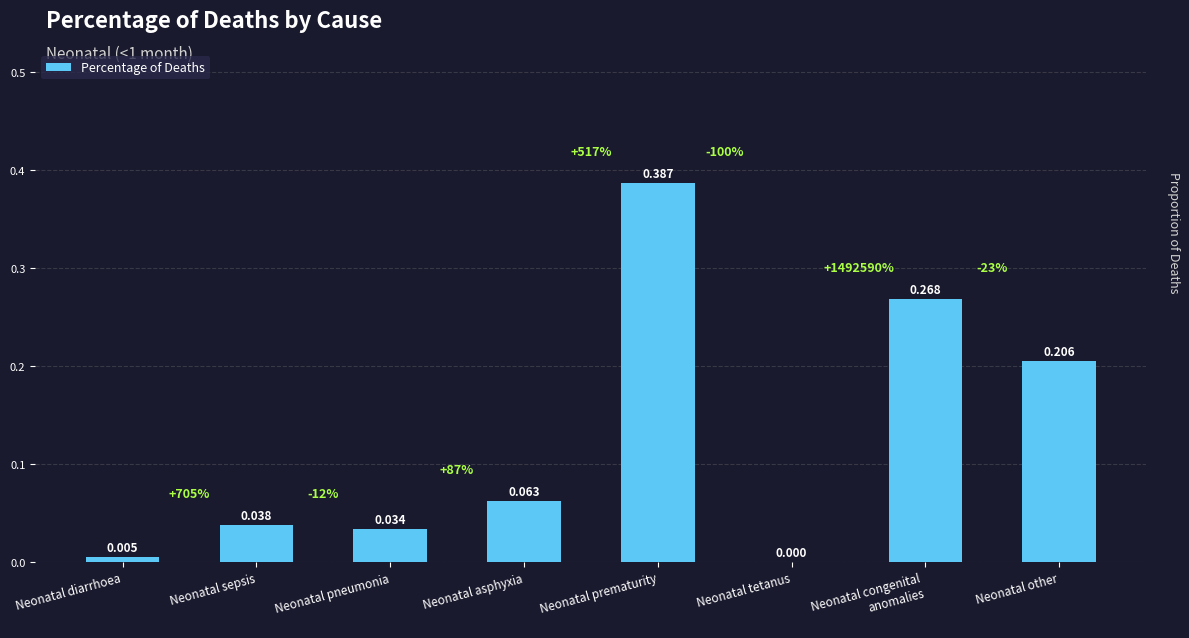

At which label is the value closest to 0?

Neonatal tetanus